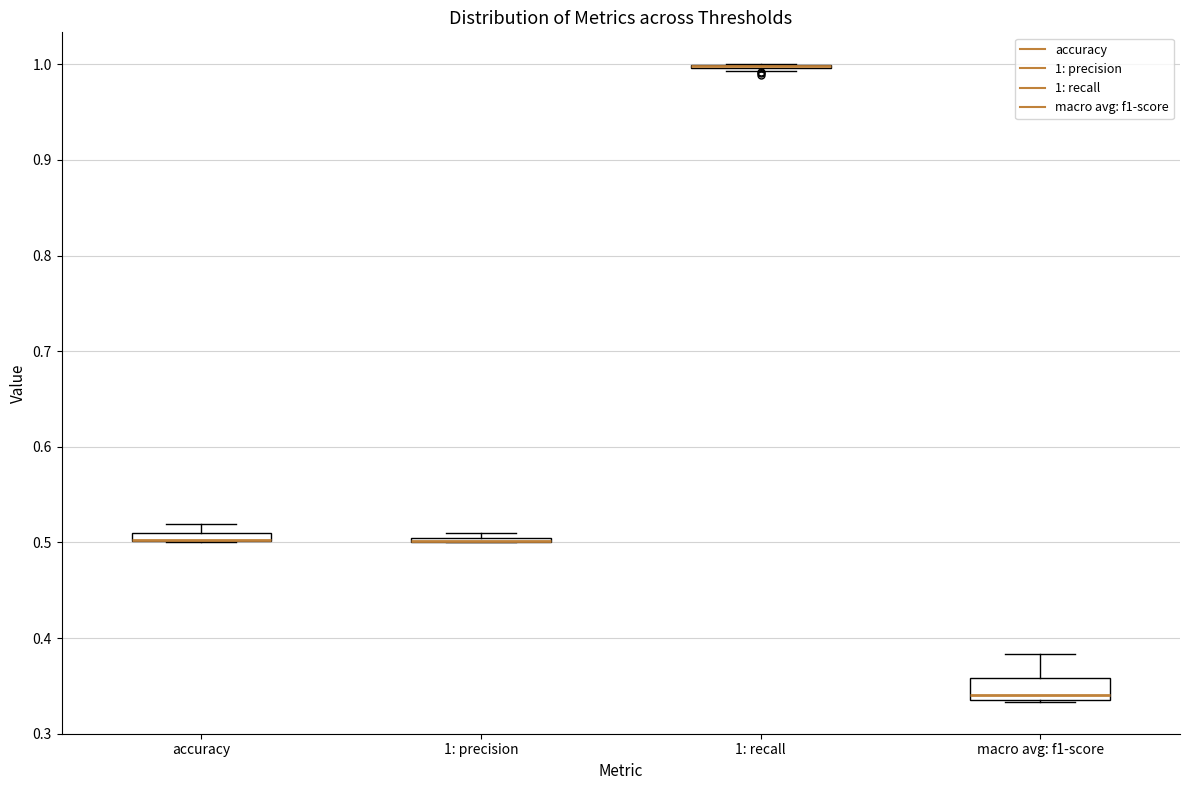

Comparing the boxes themselves (not the whiskers), which one is the tallest?

macro avg: f1-score